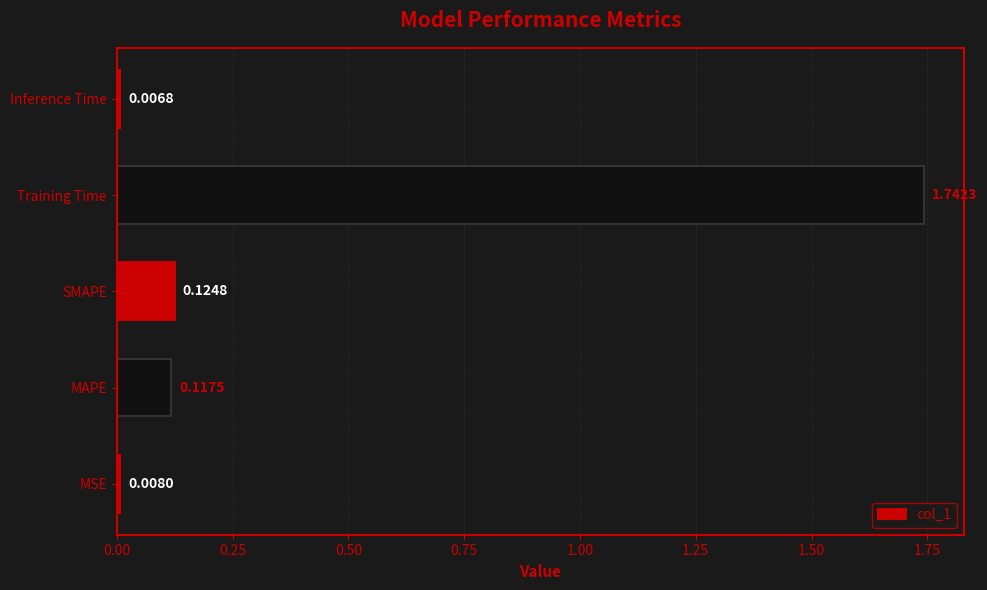

At which category does the chart reach its minimum across all series?

Inference Time